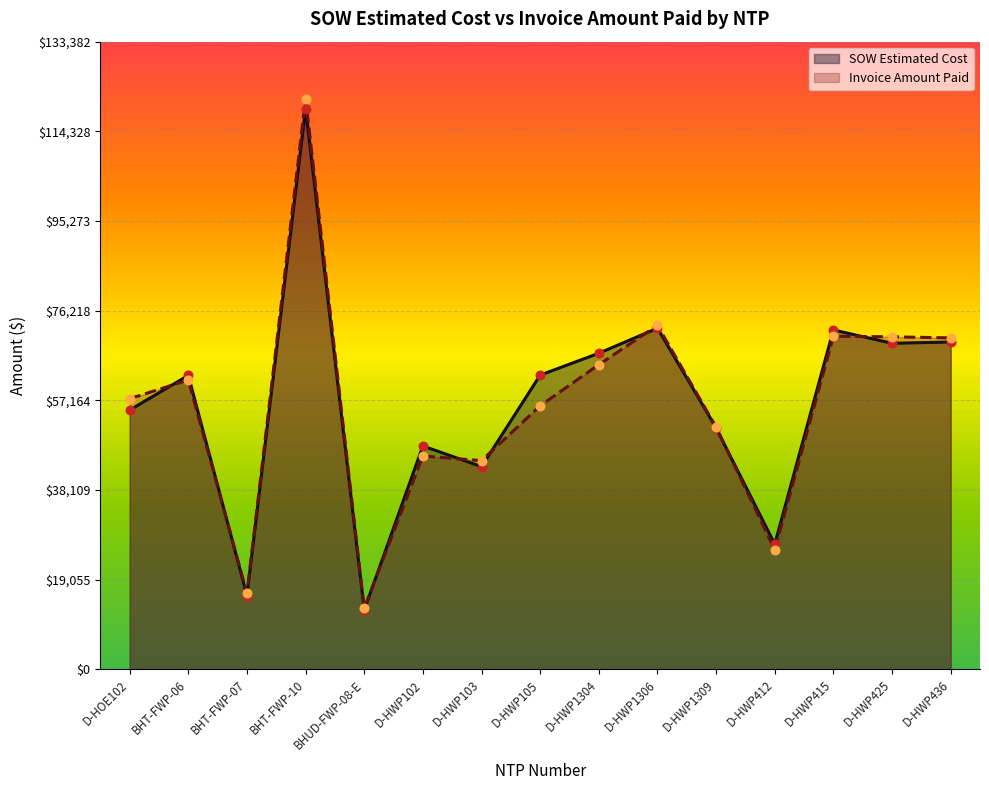

Which series contains the lowest Y value?

SOW Estimated Cost